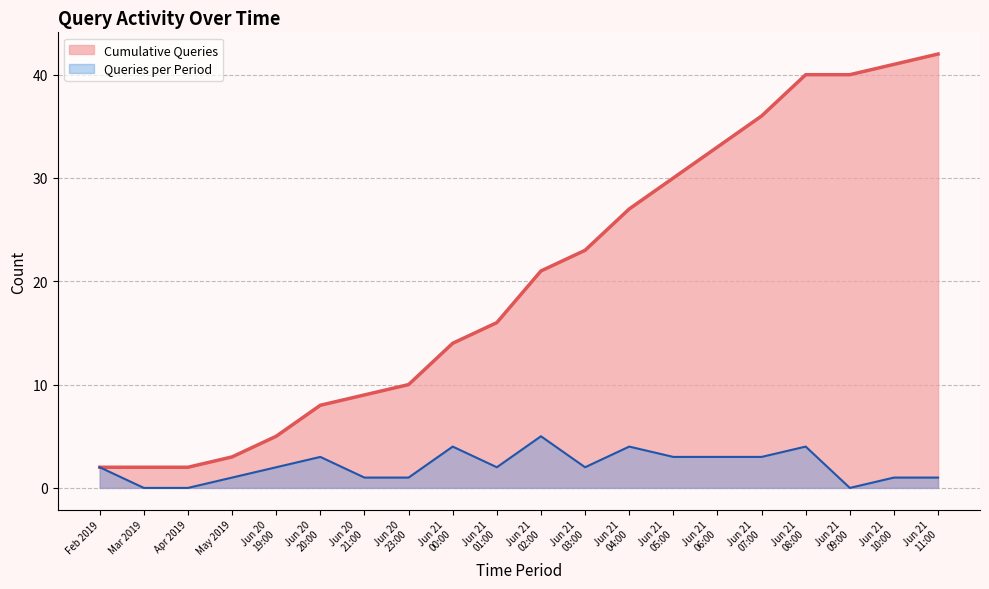

What is the value of the 17th point from the left?

40